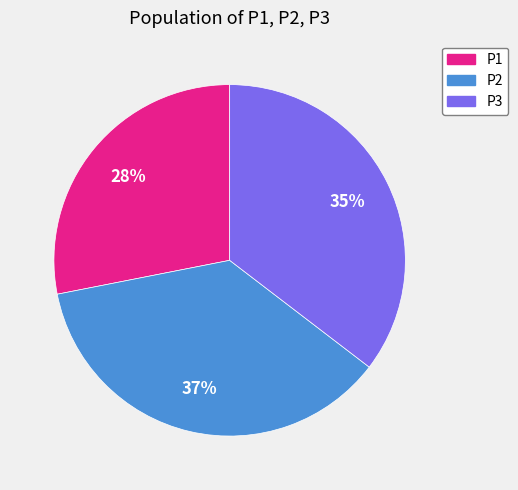

What is the smallest slice in the pie chart?

P1